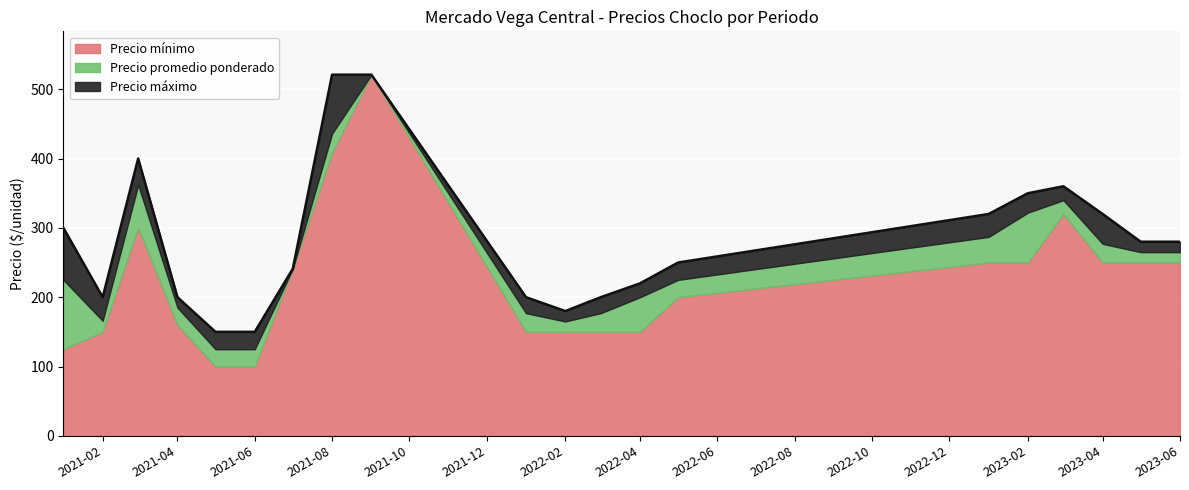

Rank the categories by Precio maximo value from highest to lowest.

2021-08, 2021-09, 2021-03, 2023-03, 2023-02, 2023-01, 2023-04, 2021-01, 2023-05, 2023-06, 2022-05, 2021-07, 2022-04, 2021-02, 2021-04, 2022-01, 2022-03, 2022-02, 2021-05, 2021-06